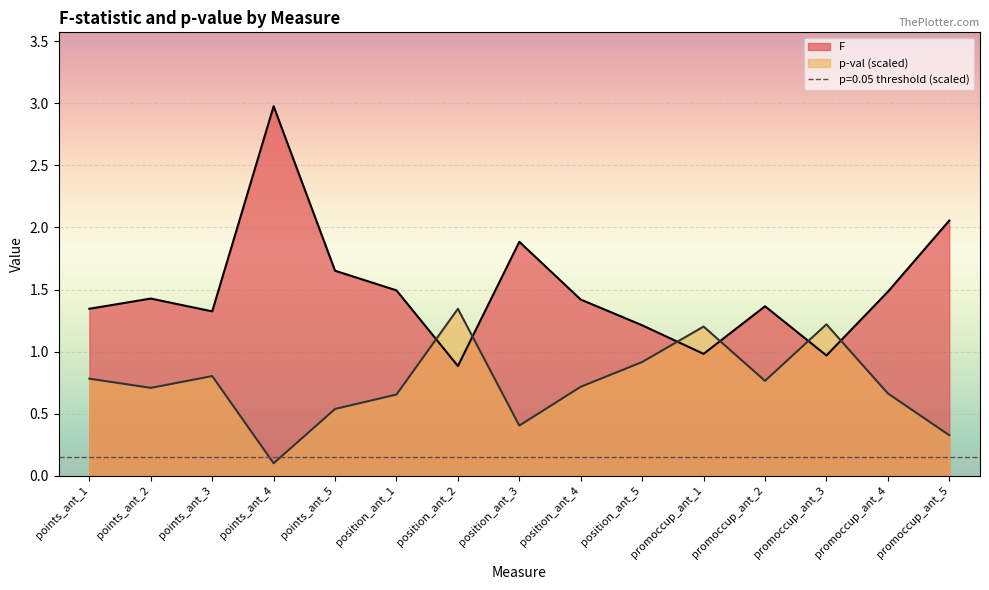

Is the value of F at promoccup_ant_3 greater than the value of p-val (scaled) at position_ant_3?

Yes